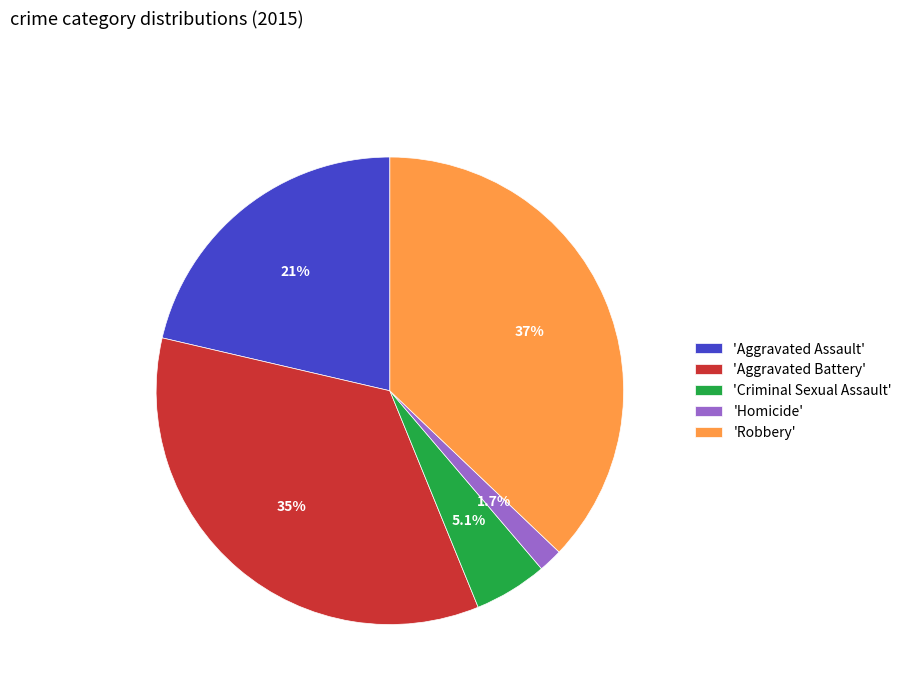

What is the total percentage of 'Homicide' and 'Robbery'?

38.8%